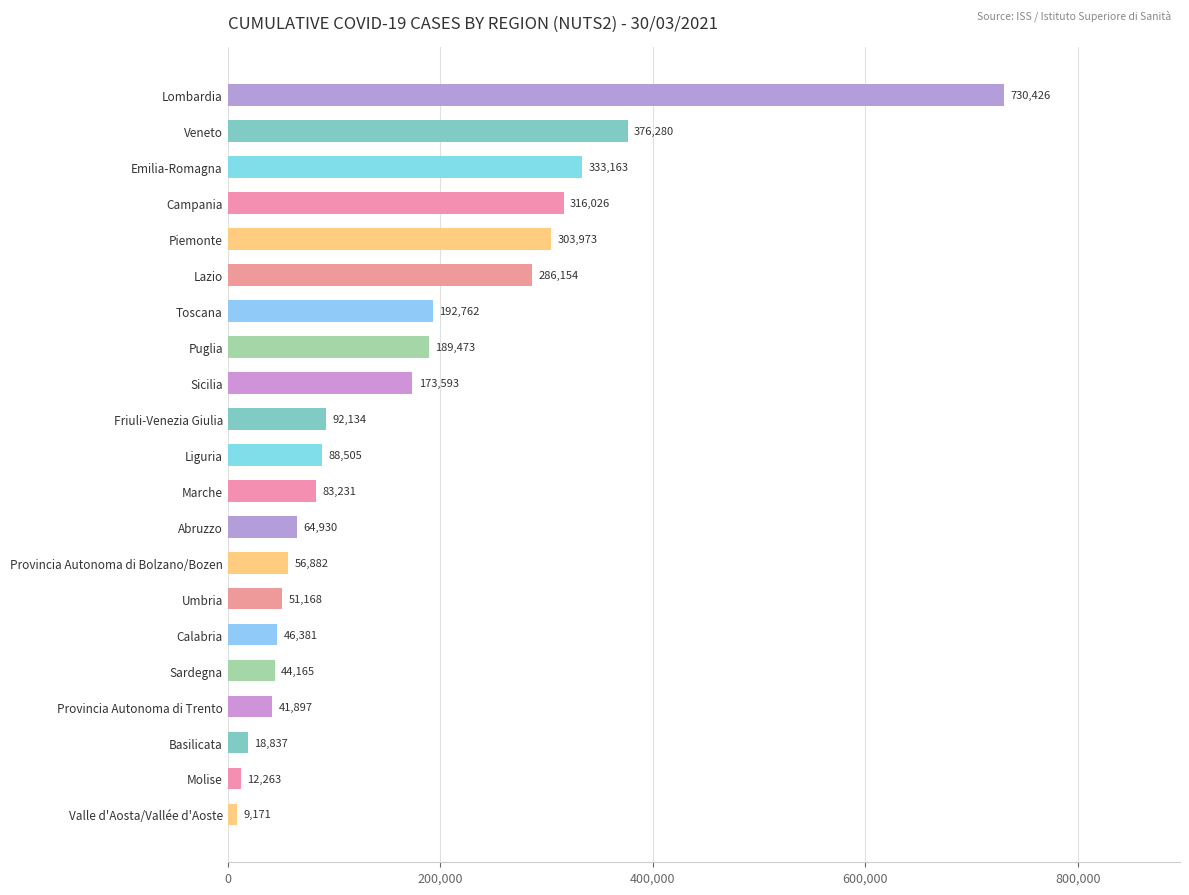

Which category has the lowest value across all series?

Valle d'Aosta/Vallée d'Aoste